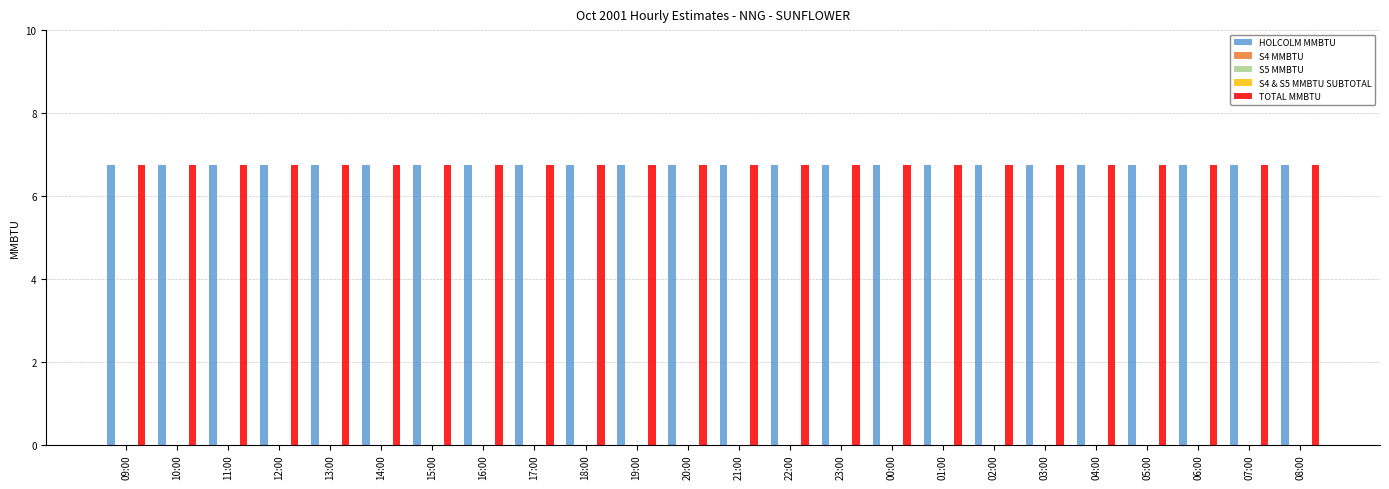

What position from the right is 20:00?

13